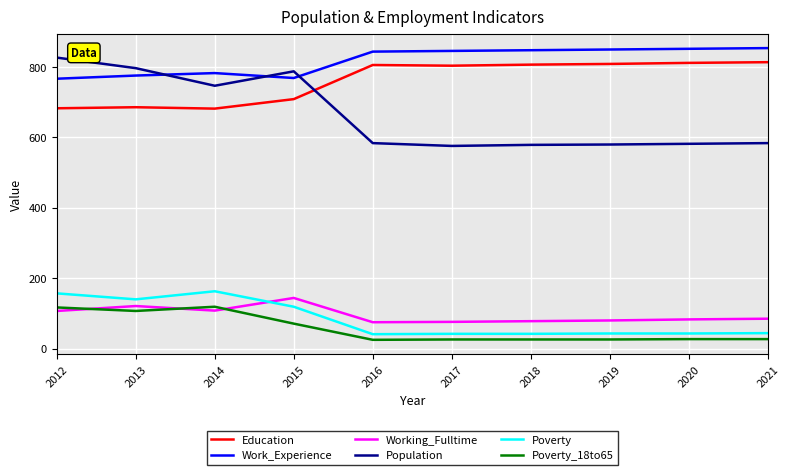

What is the sum of the Education values at 2016 and 2021?

1620